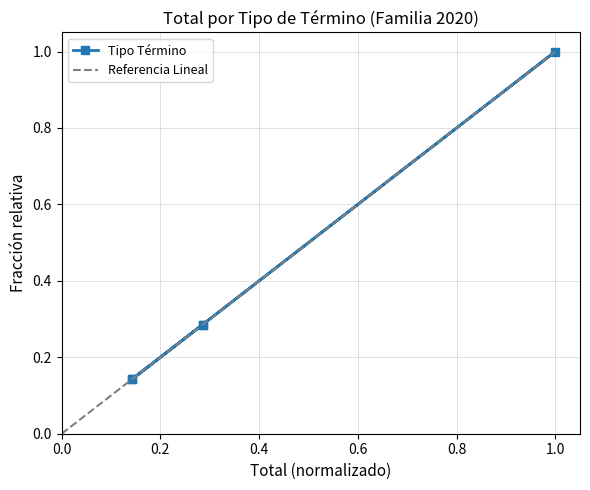

What is the difference between the maximum and minimum values?

0.9